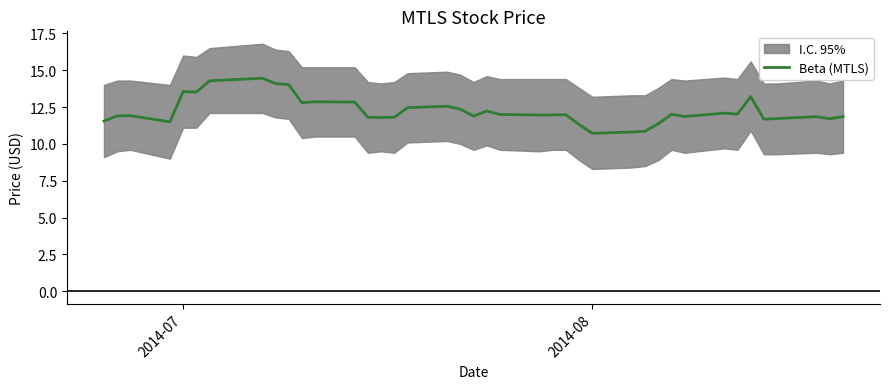

What is the lowest value of the Beta (MTLS) series?

10.7